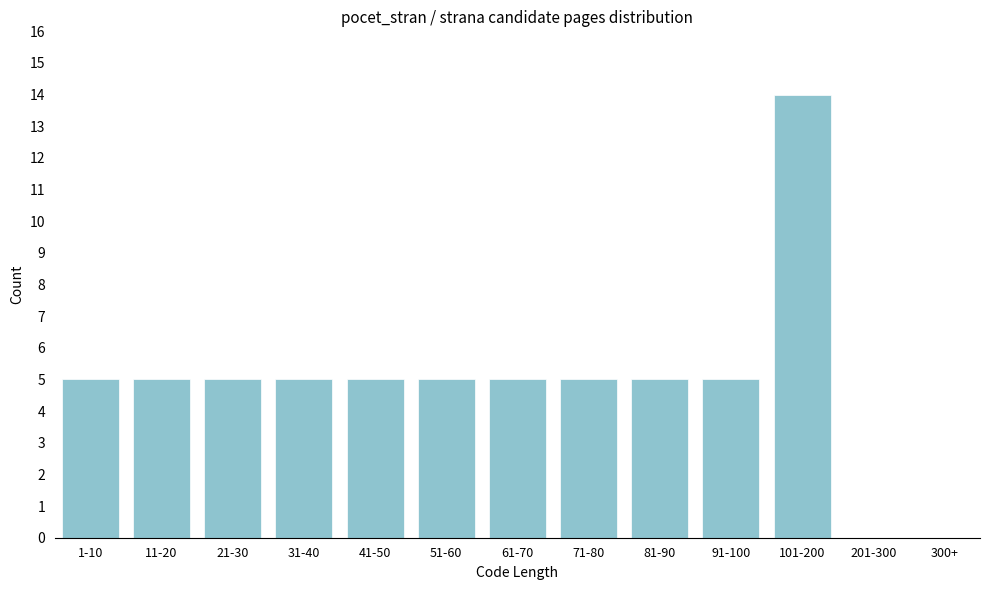

Reading left to right, what are all the values shown in this chart?

1-10=5	11-20=5	21-30=5	31-40=5	41-50=5	51-60=5	61-70=5	71-80=5	81-90=5	91-100=5	101-200=14	201-300=0	300+=0